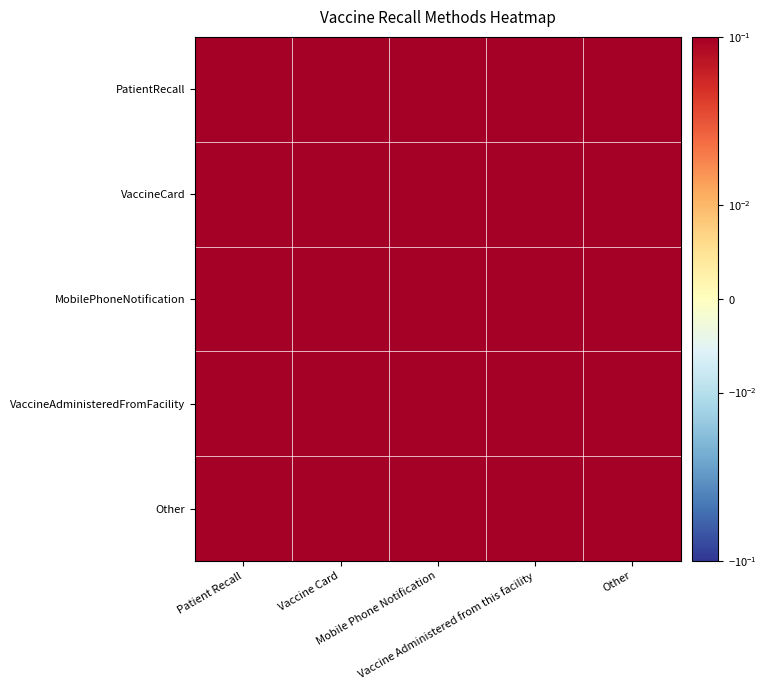

At which category is the sum across all series the highest?

Vaccine Administered from this facility